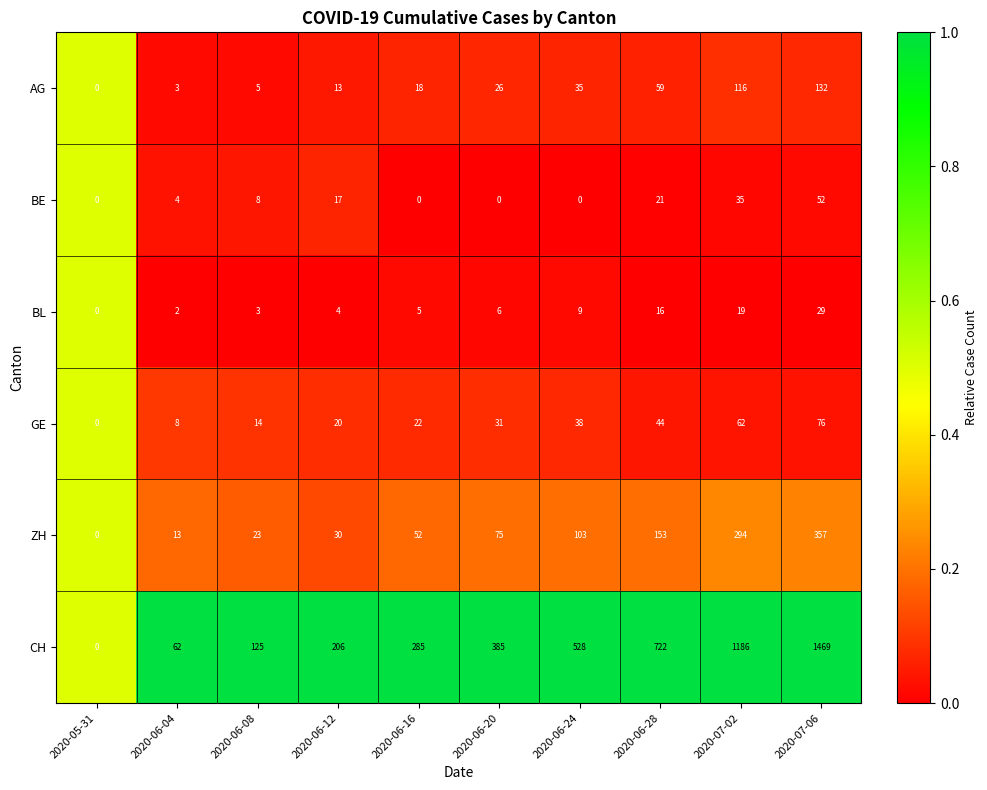

Which series changed the most between 2020-06-20 and 2020-06-24?

CH